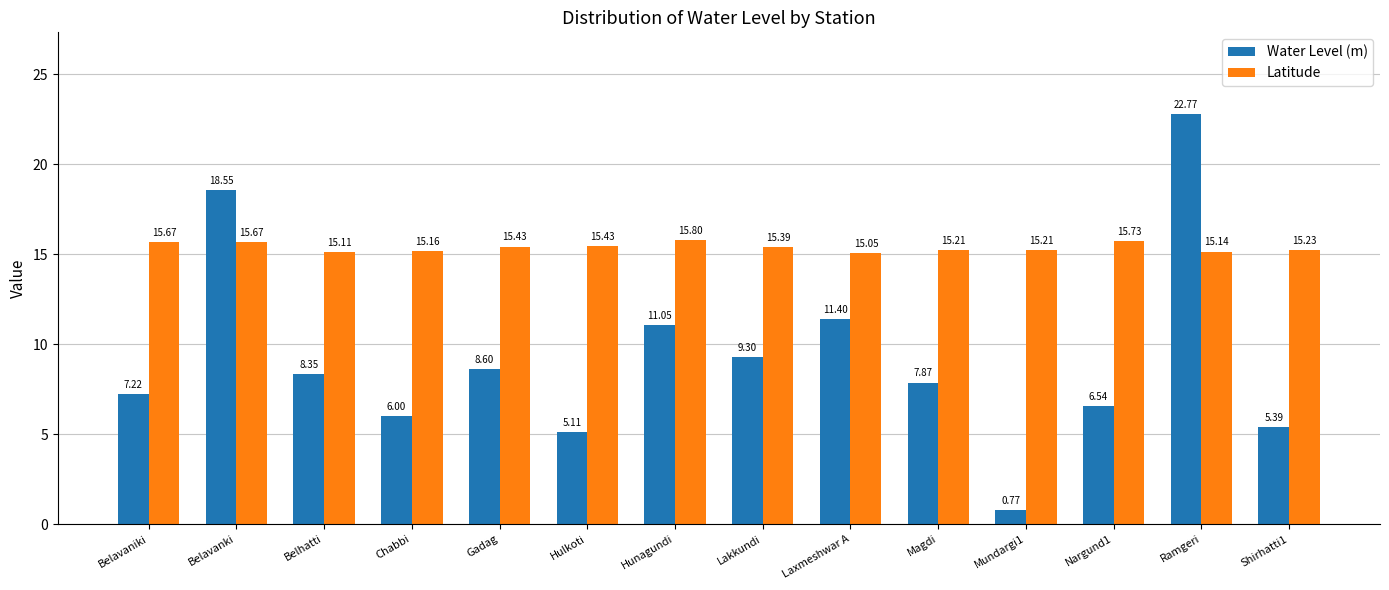

Does the chart contain stacked bars?

No